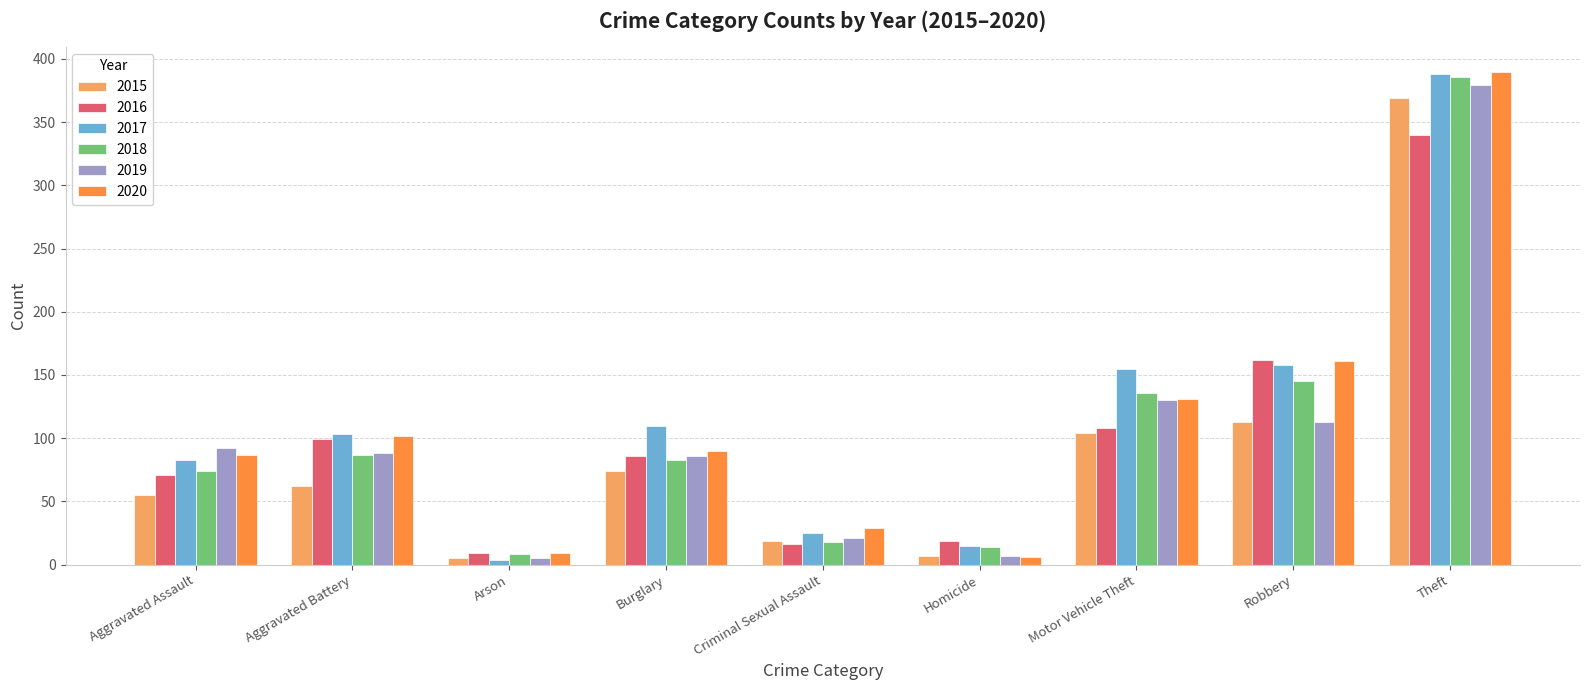

What are all the series names shown in the legend?

2015, 2016, 2017, 2018, 2019, 2020